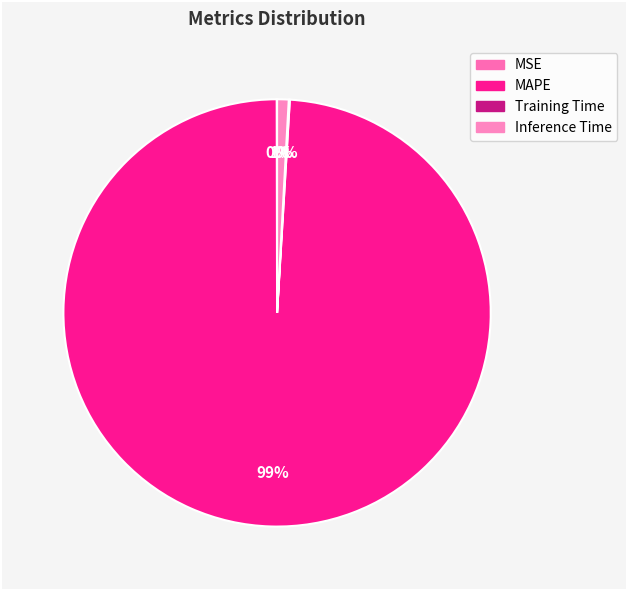

Which category has the biggest portion of the pie?

MAPE